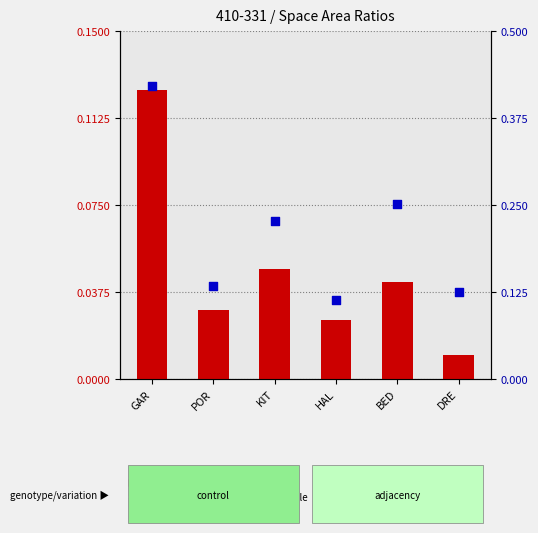

Which series has the largest Y range (max minus min)?

percentile rank within the sample